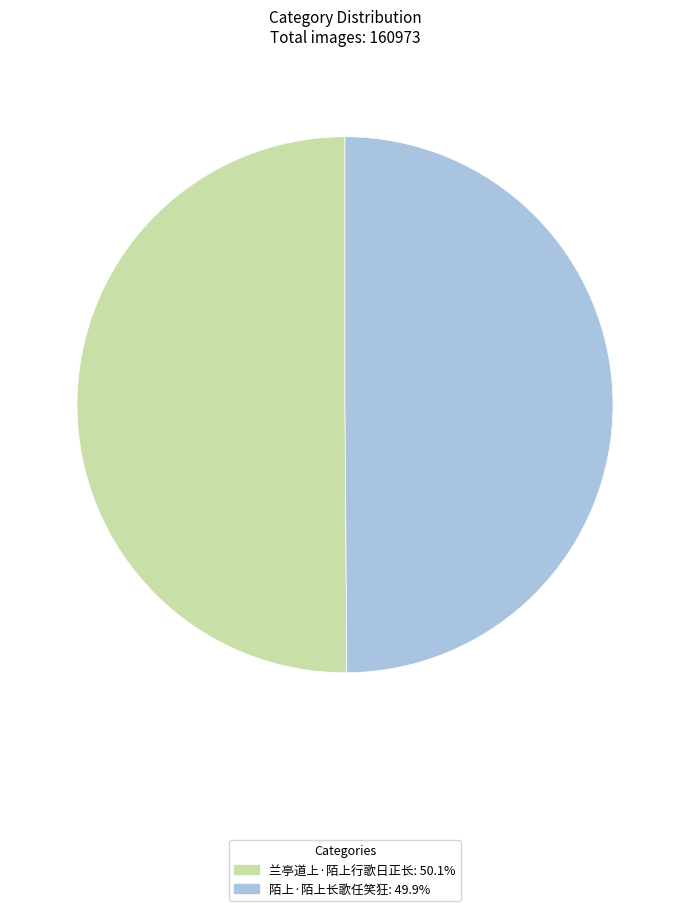

What is the ratio of the value at 陌上·陌上长歌任笑狂 to the value at 兰亭道上·陌上行歌日正长?

1.0